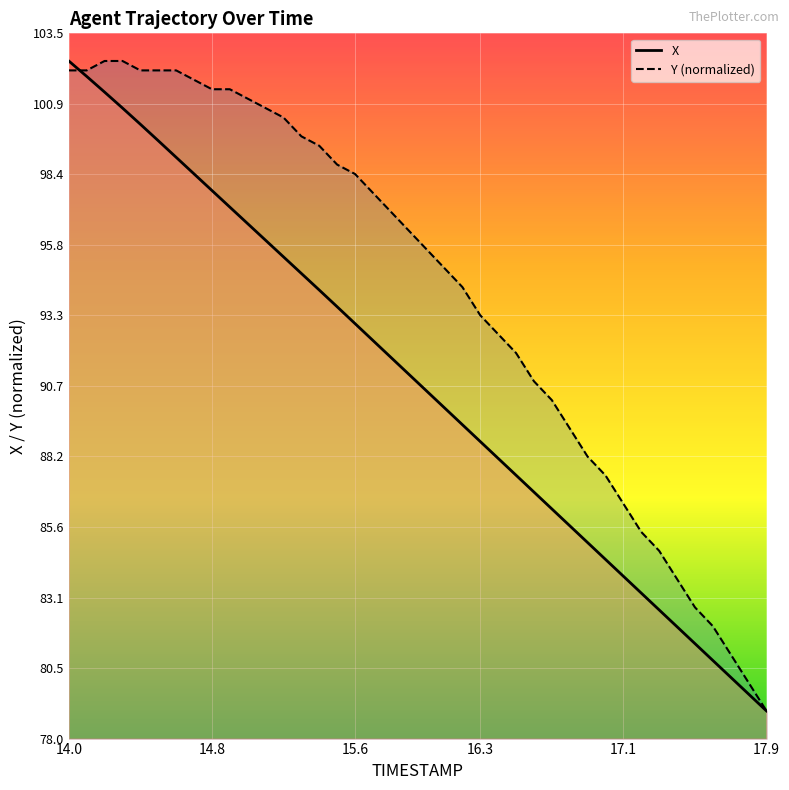

What is the smallest value displayed?

79.0